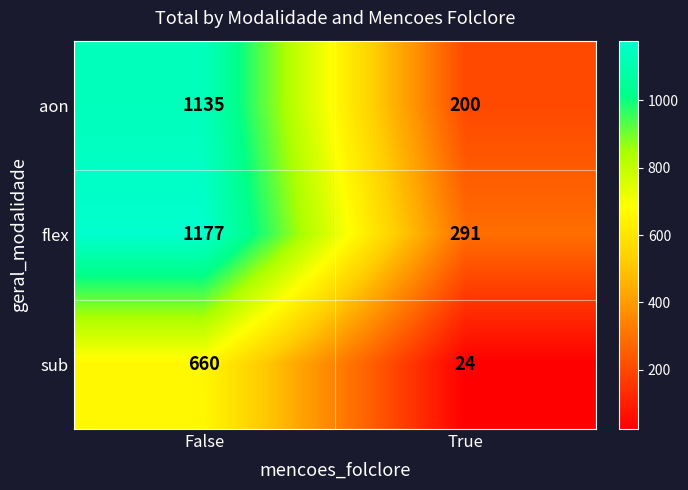

List the series in order of their peak value, highest first.

flex, aon, sub